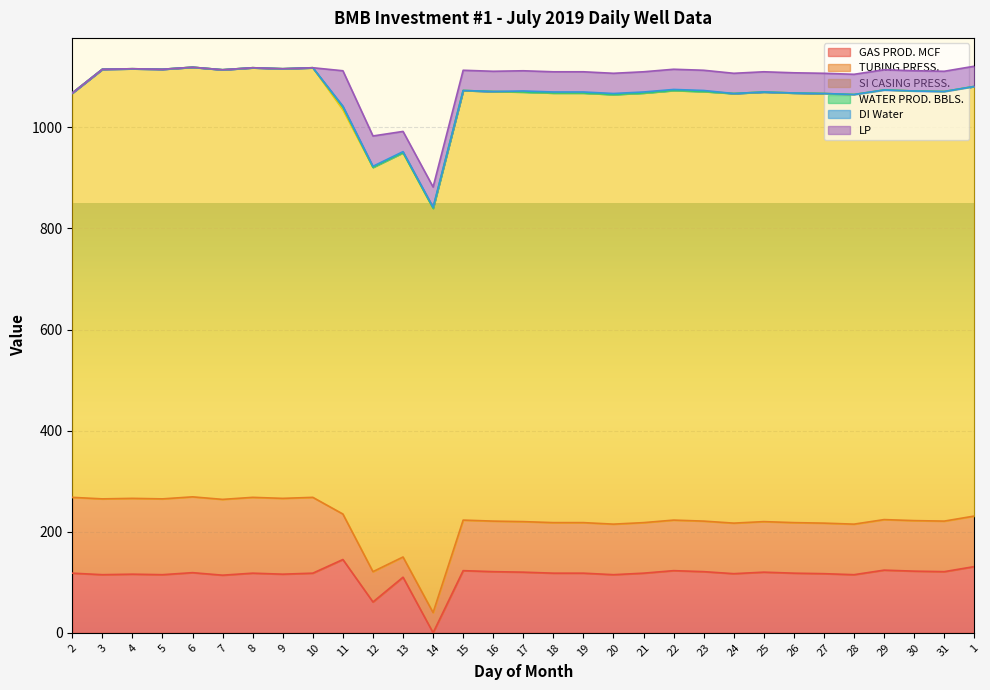

What position from the right is 30?

3